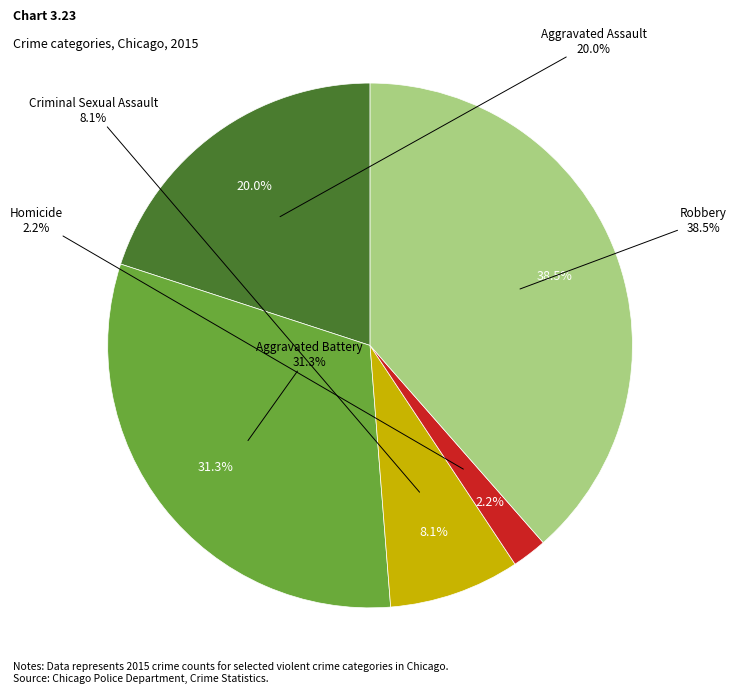

True or false: Aggravated Assault accounts for 29% of the total.

False